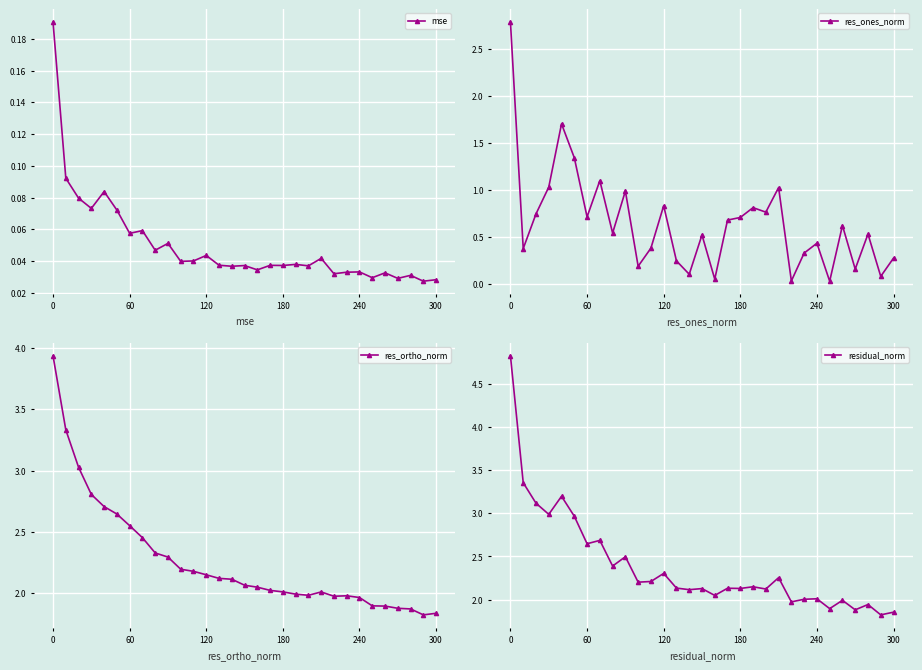

True or false: mse has more than 1 points higher than both neighbors.

True